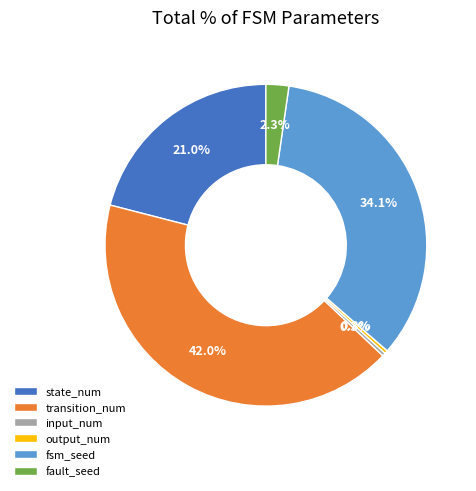

Combined, what portion of the pie is input_num and fsm_seed?

34.4%